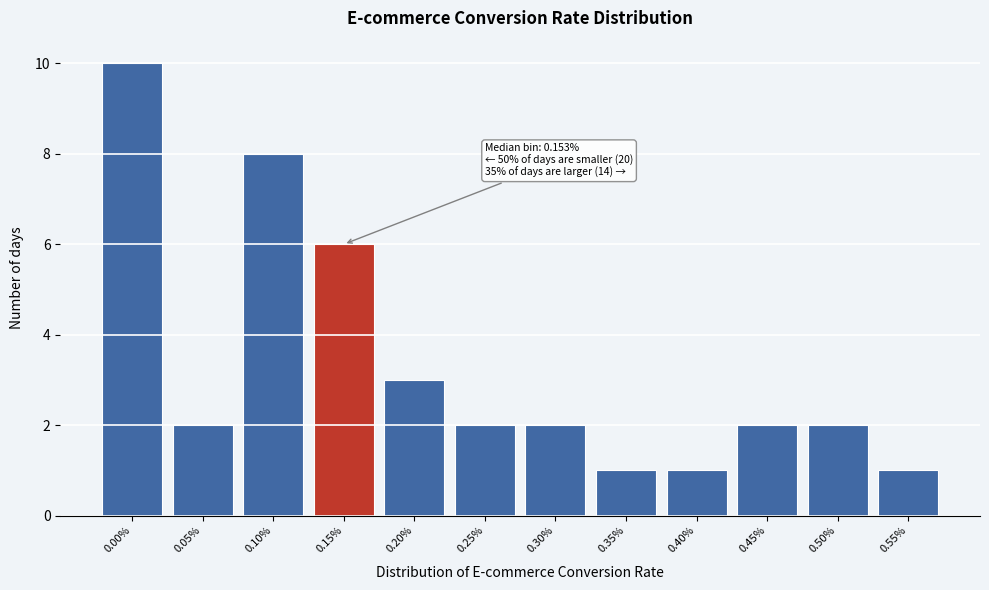

Reading left to right, what are all the values shown in this chart?

0.00%=10	0.05%=2	0.10%=8	0.15%=6	0.20%=3	0.25%=2	0.30%=2	0.35%=1	0.40%=1	0.45%=2	0.50%=2	0.55%=1